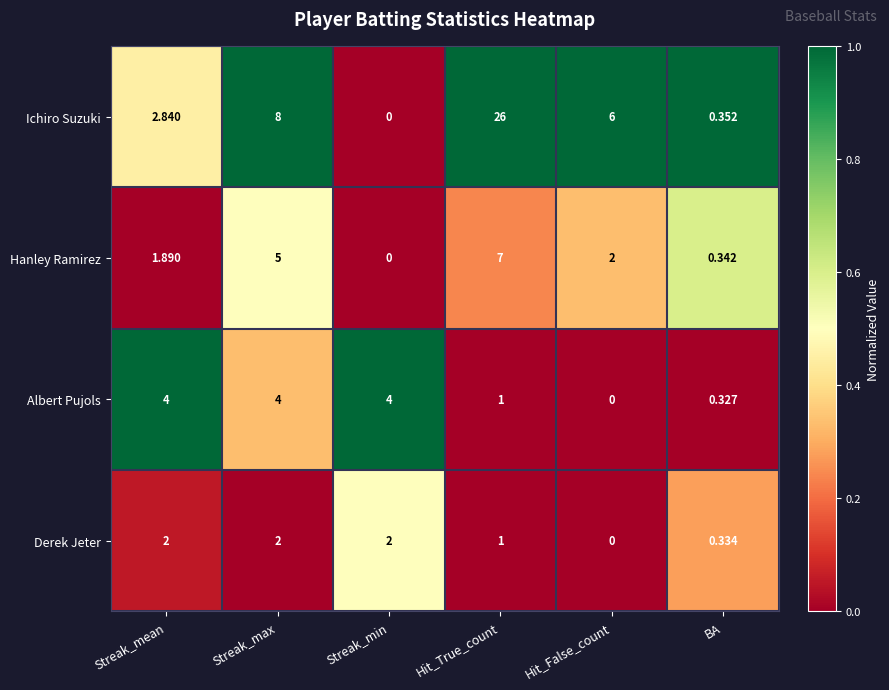

How many distinct data groups are displayed?

4